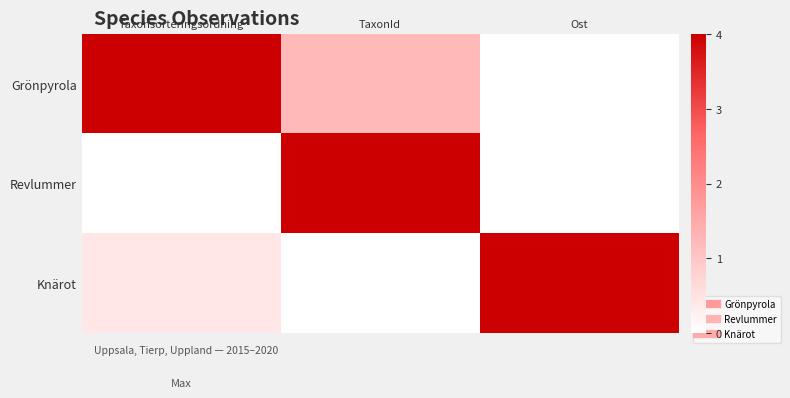

At which category is the sum across all series the highest?

TaxonId